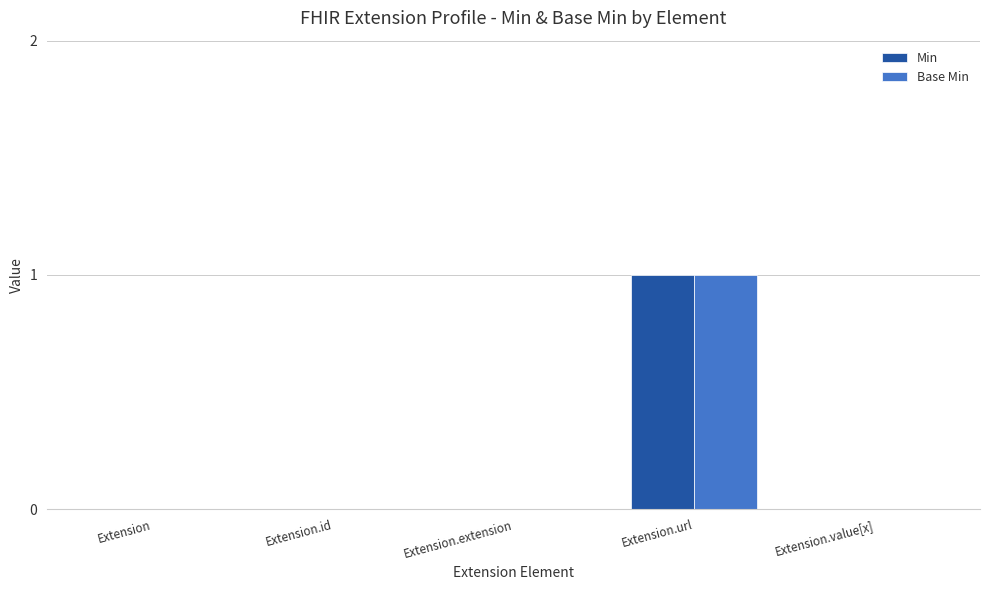

Which label corresponds to the largest value in the chart?

Extension.url